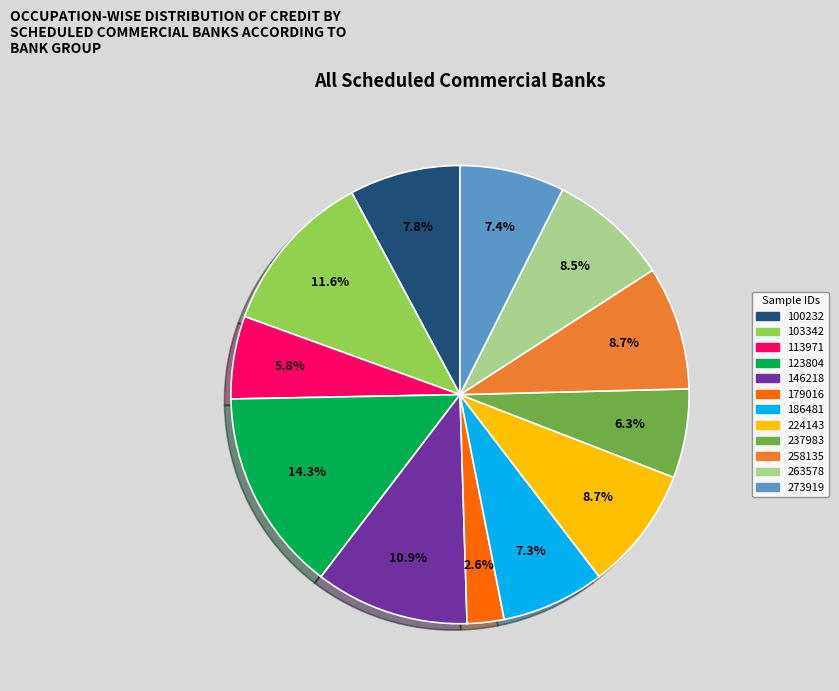

Does any single category account for the majority?

No